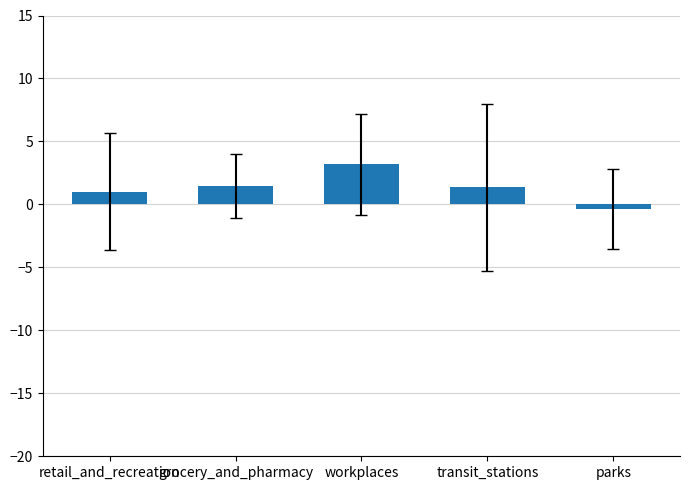

How many bars are there in total?

5